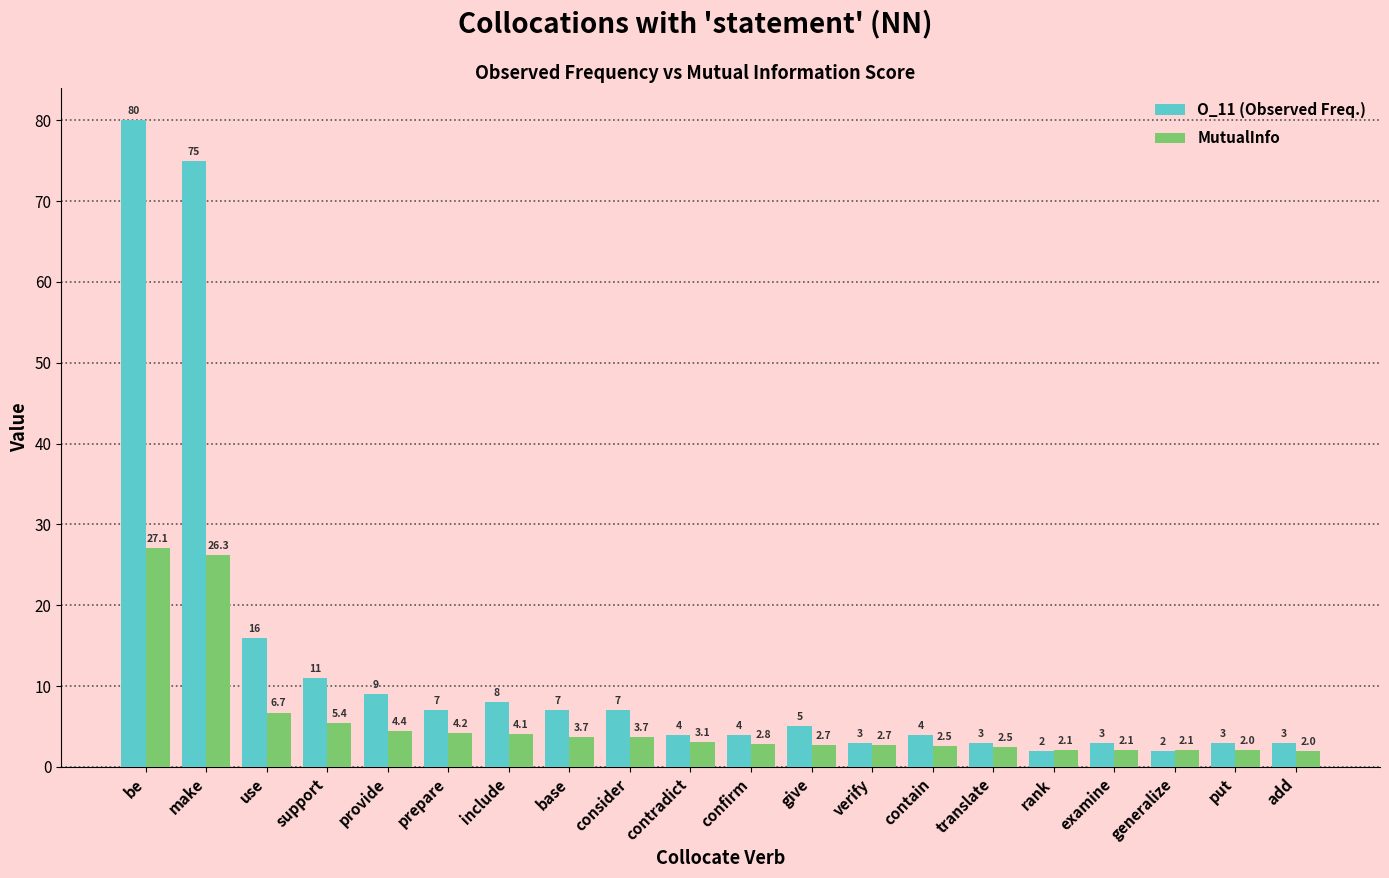

How many categories are shown in the chart?

20